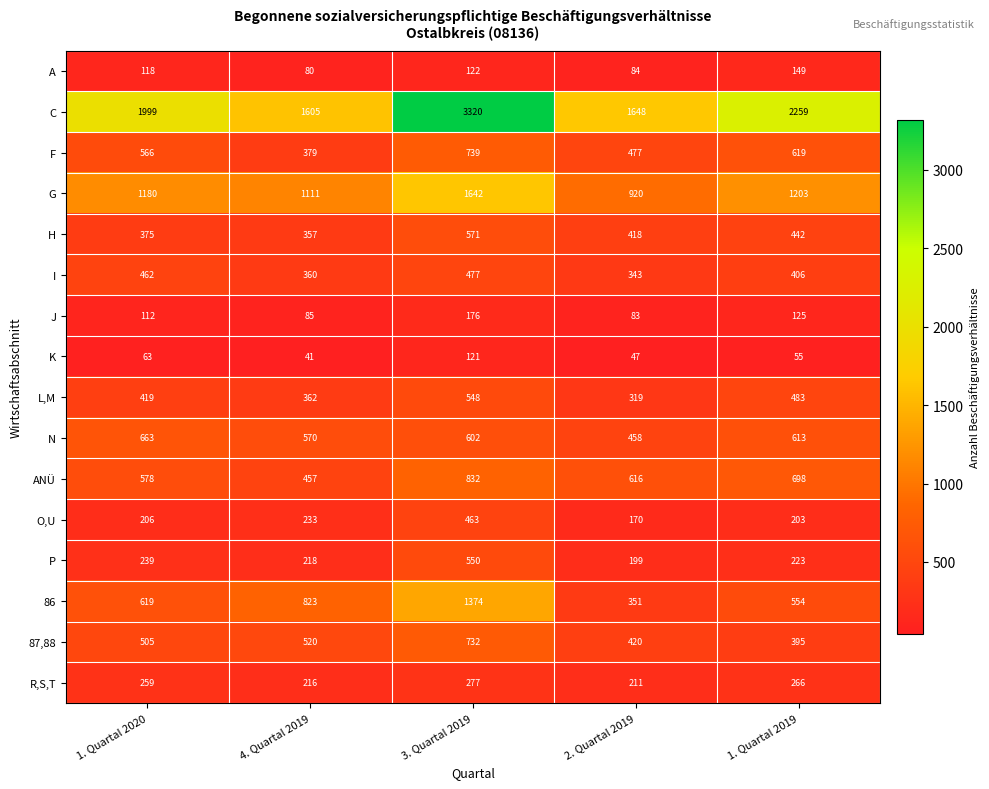

Where is 87,88 nearest to the value 563?

4. Quartal 2019